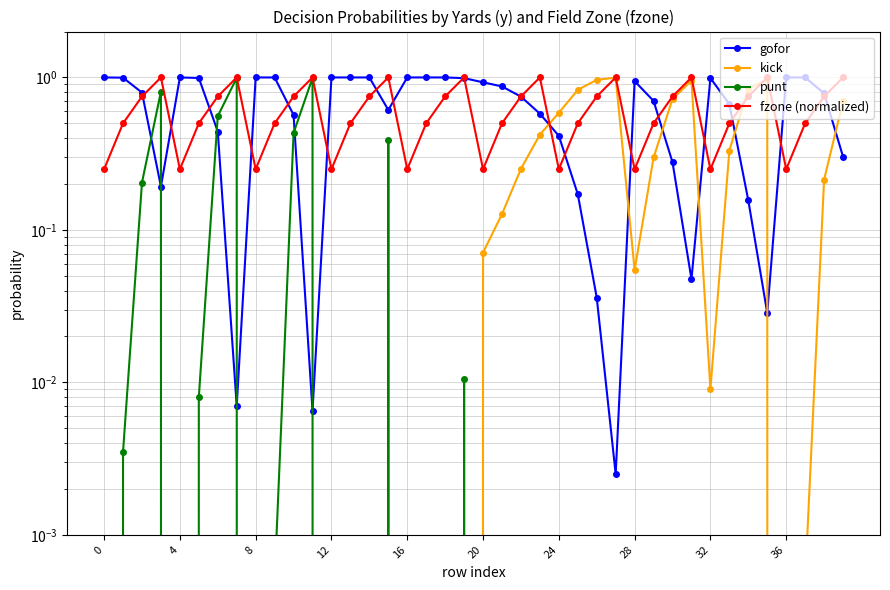

True or false: fzone (normalized) has a value of 0.3 at 13.

False